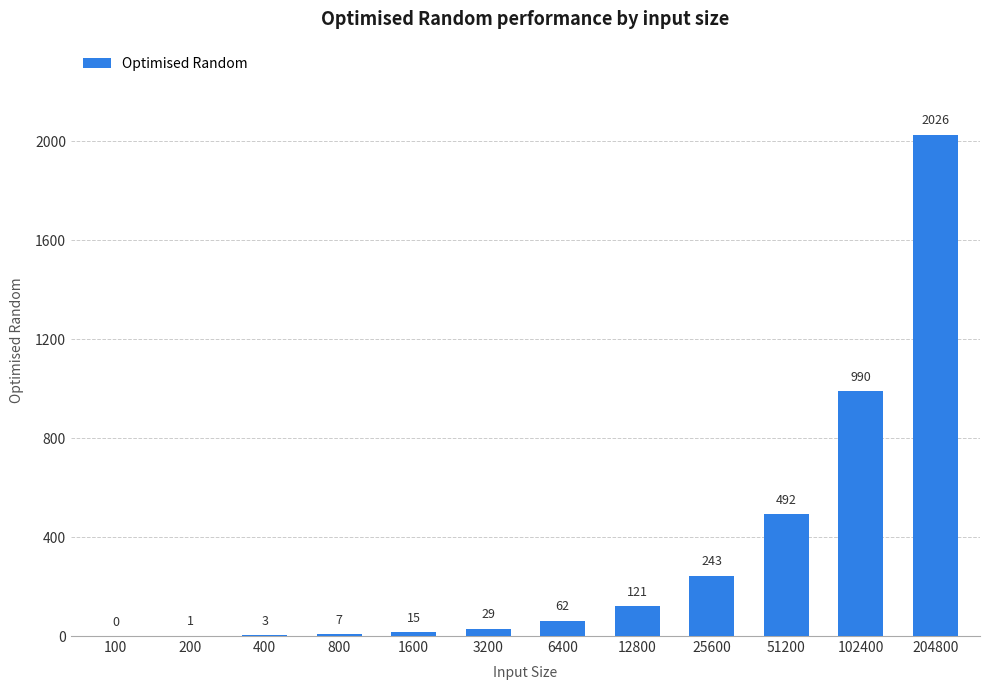

How many values are above zero?

11